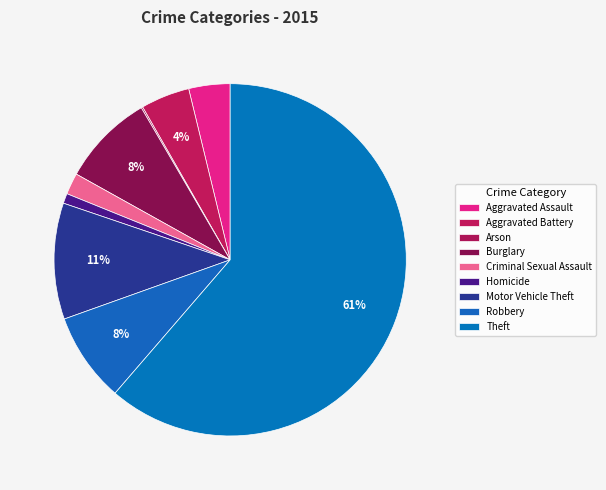

Which slice is the largest?

Theft